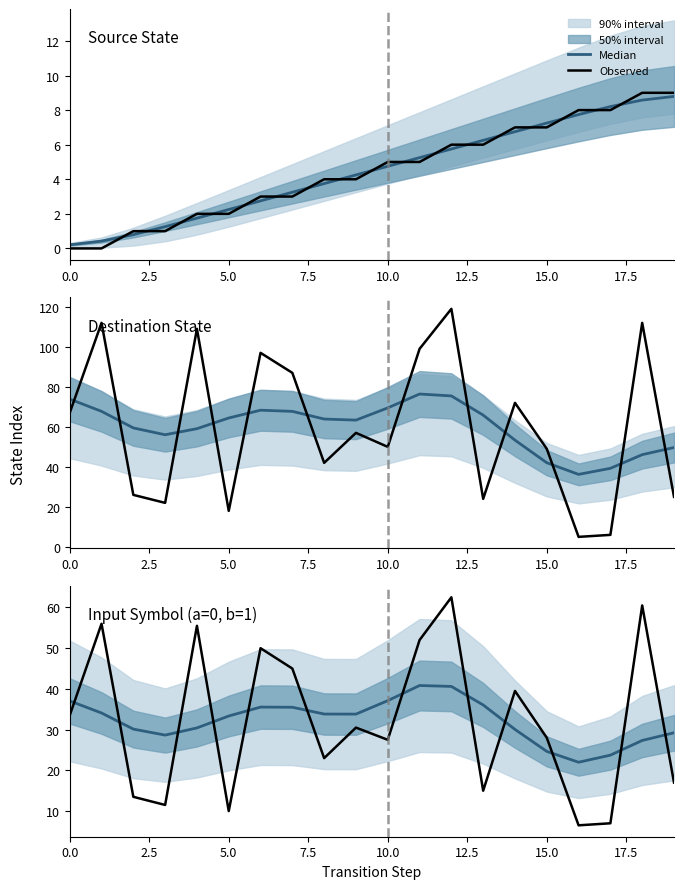

Which series has the largest total across all categories?

Median